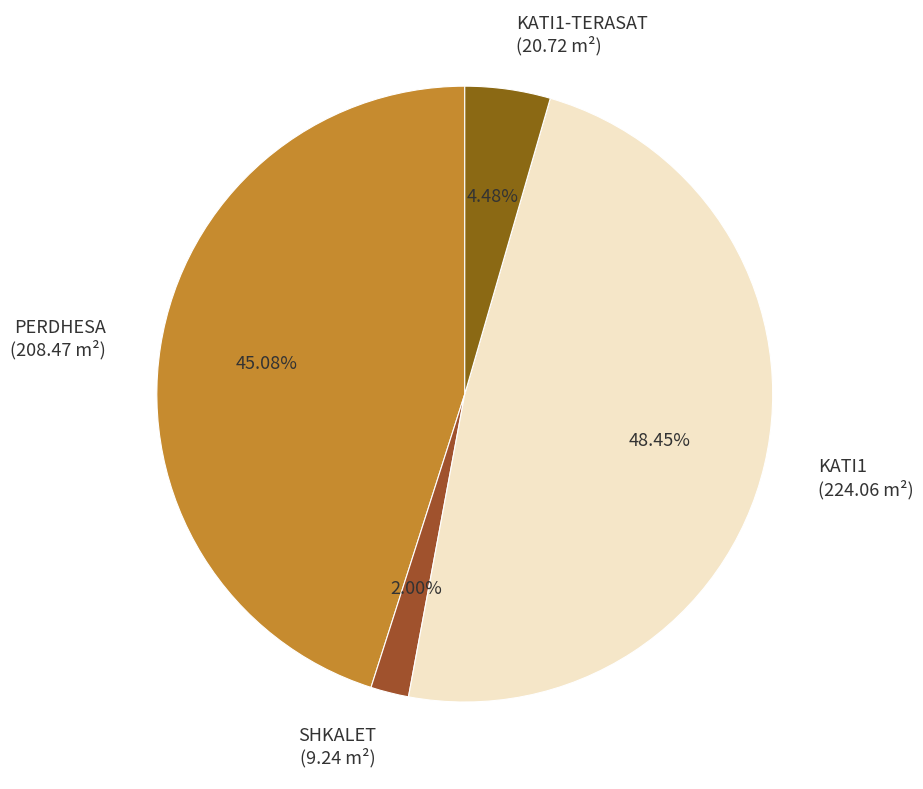

Is the sum of SHKALET and KATI1 greater than half?

Yes